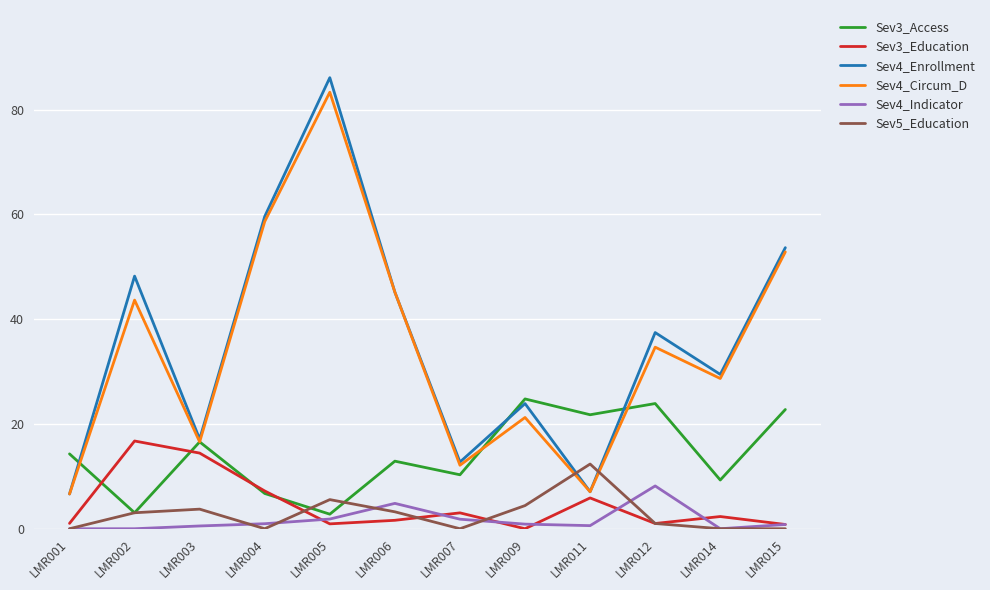

The Sev4_Circum_D series shows 58.6 at LMR004. True or false?

True